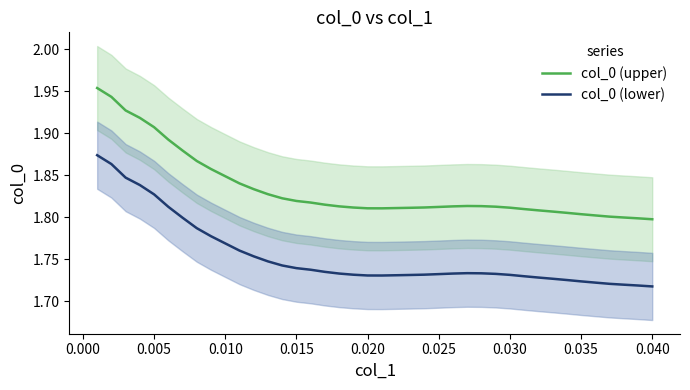

List the series in order of their peak value, lowest first.

col_0 (lower), col_0 (upper)